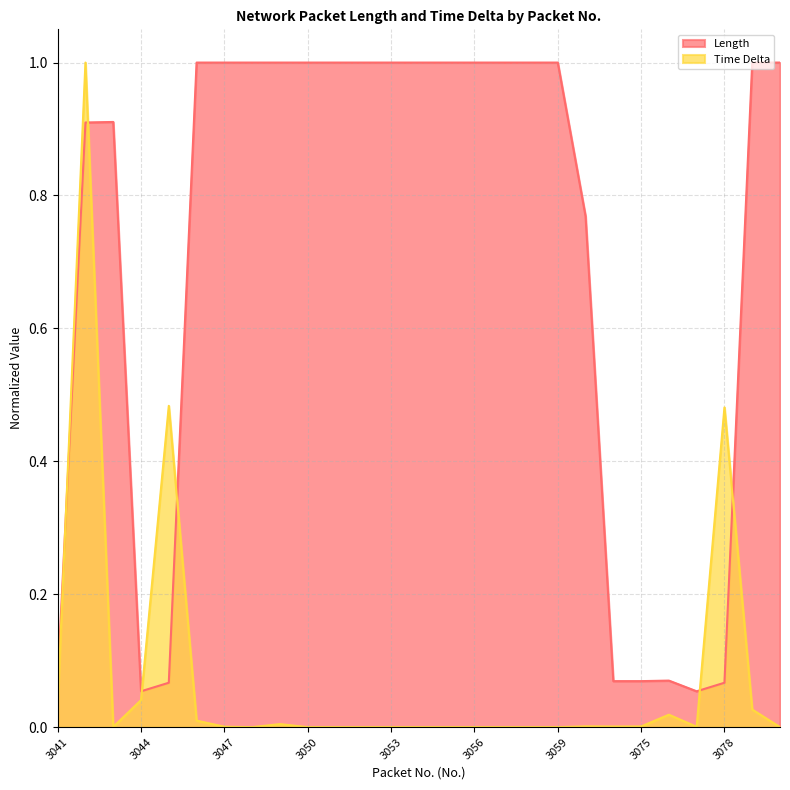

Does the chart have visible grid lines?

Yes